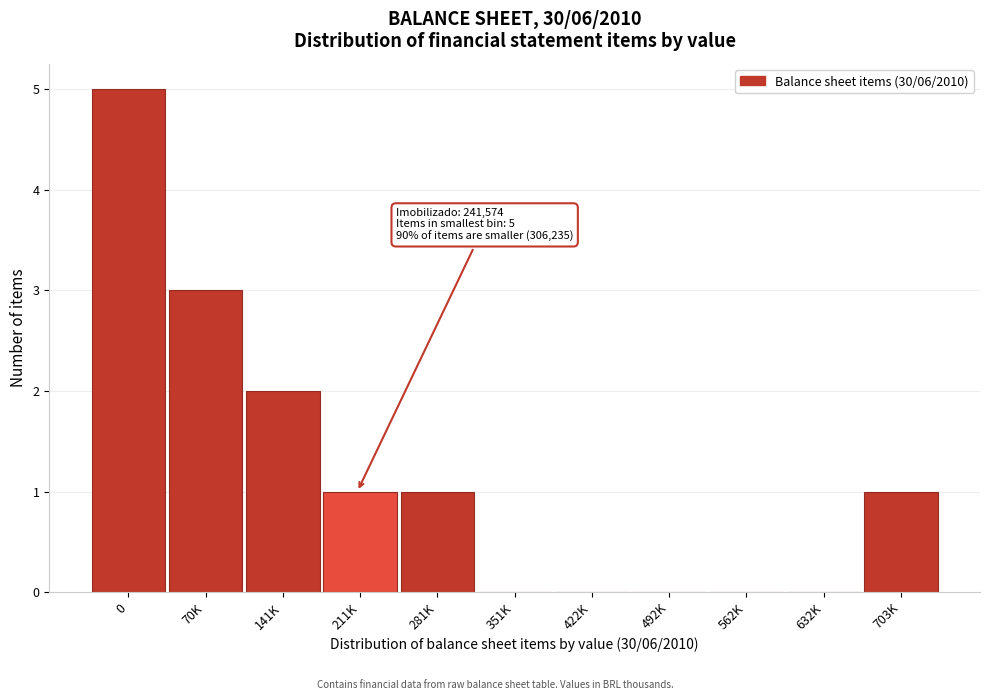

Reading left to right, transcribe all the data shown in this chart.

0=5	70K=3	141K=2	211K=1	281K=1	351K=0	422K=0	492K=0	562K=0	632K=0	703K=1